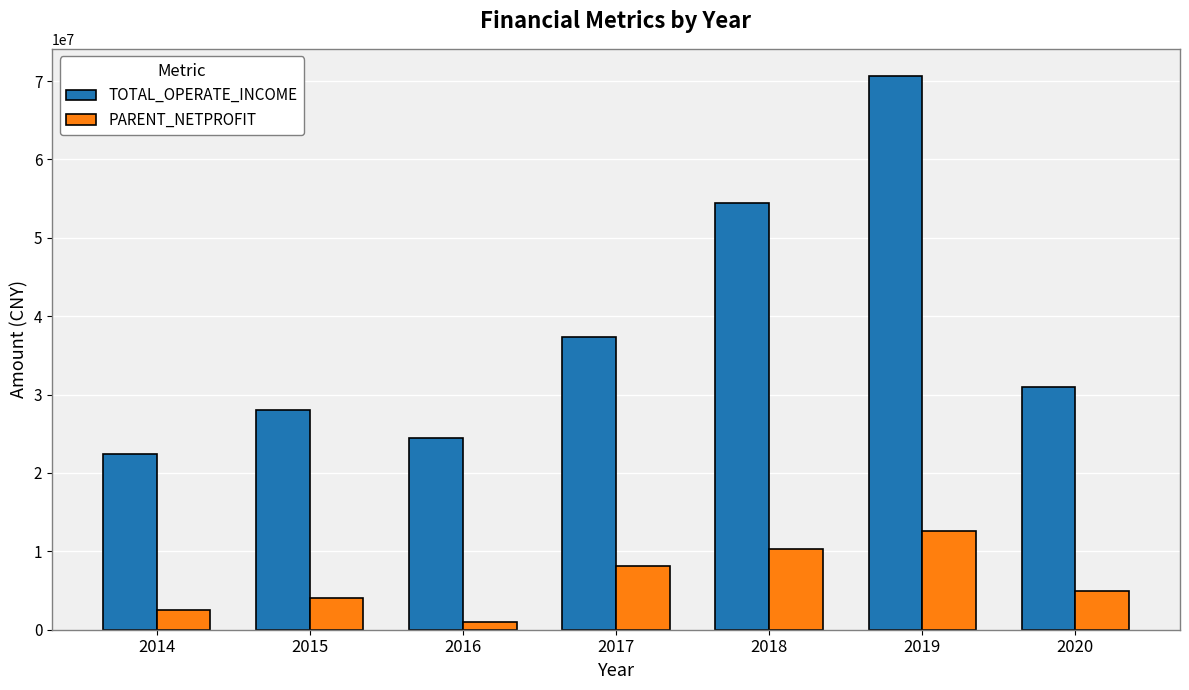

Rank the series at 2015 from highest to lowest value.

TOTAL_OPERATE_INCOME, PARENT_NETPROFIT